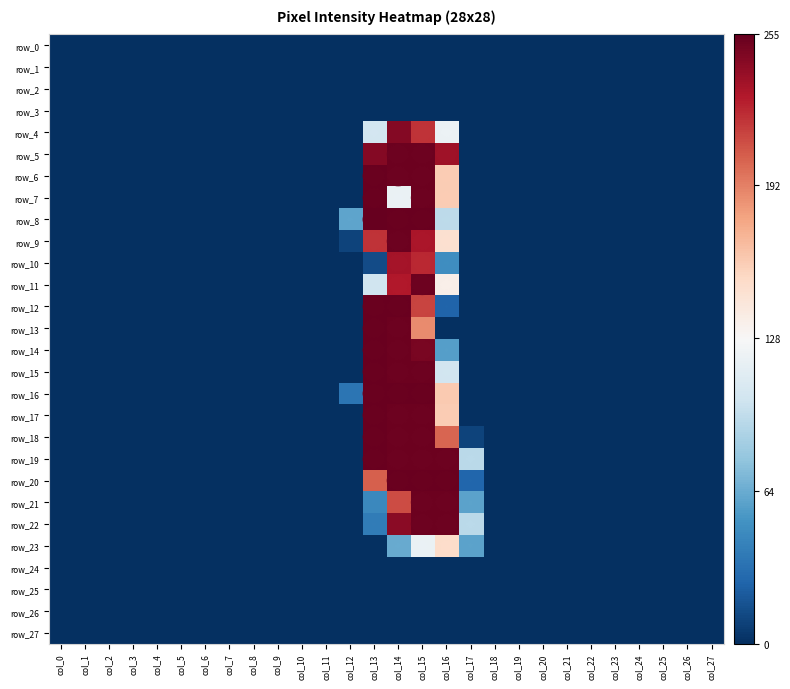

Where is row_10 nearest to the value 117?

col_16